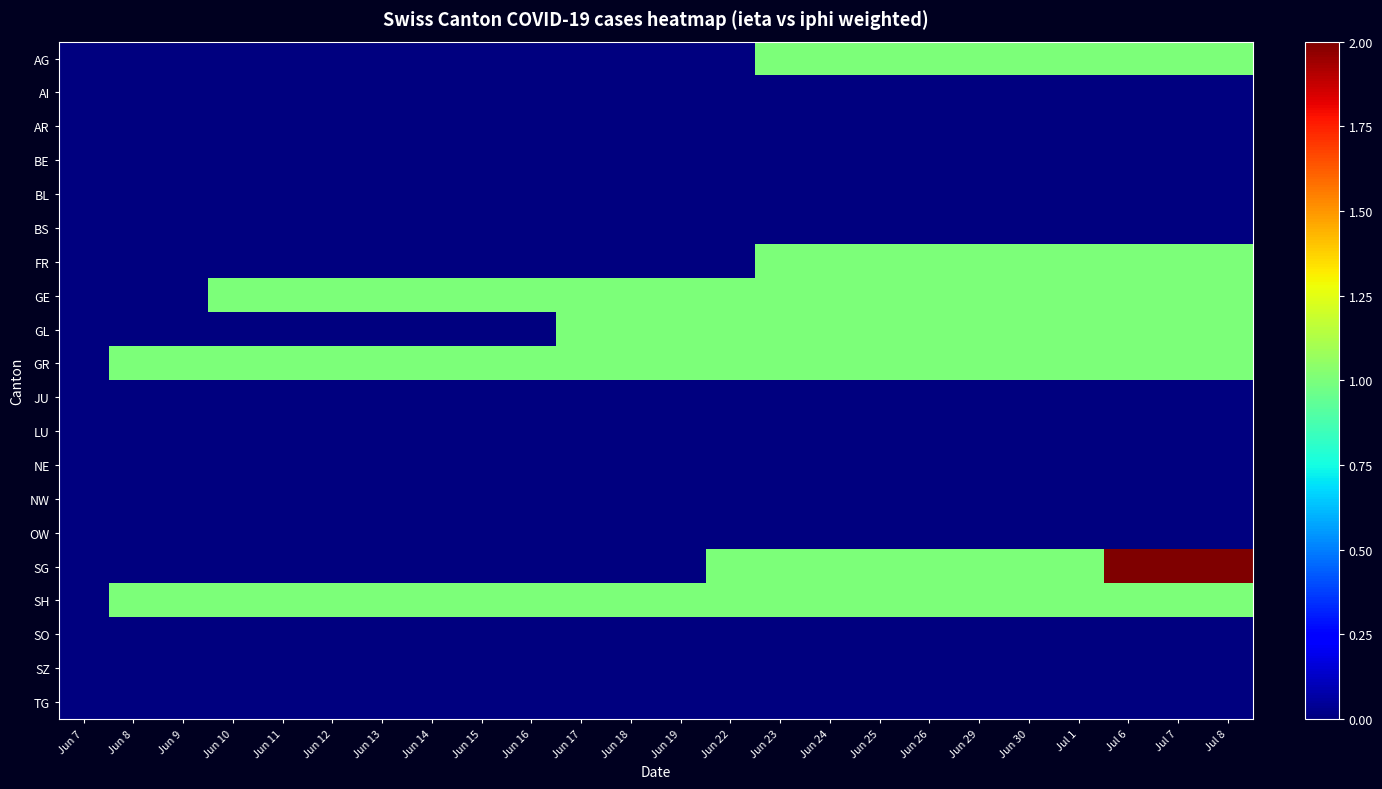

At Jun 7, list the series in order from smallest to largest.

AG, AI, AR, BE, BL, BS, FR, GE, GL, GR, JU, LU, NE, NW, OW, SG, SH, SO, SZ, TG